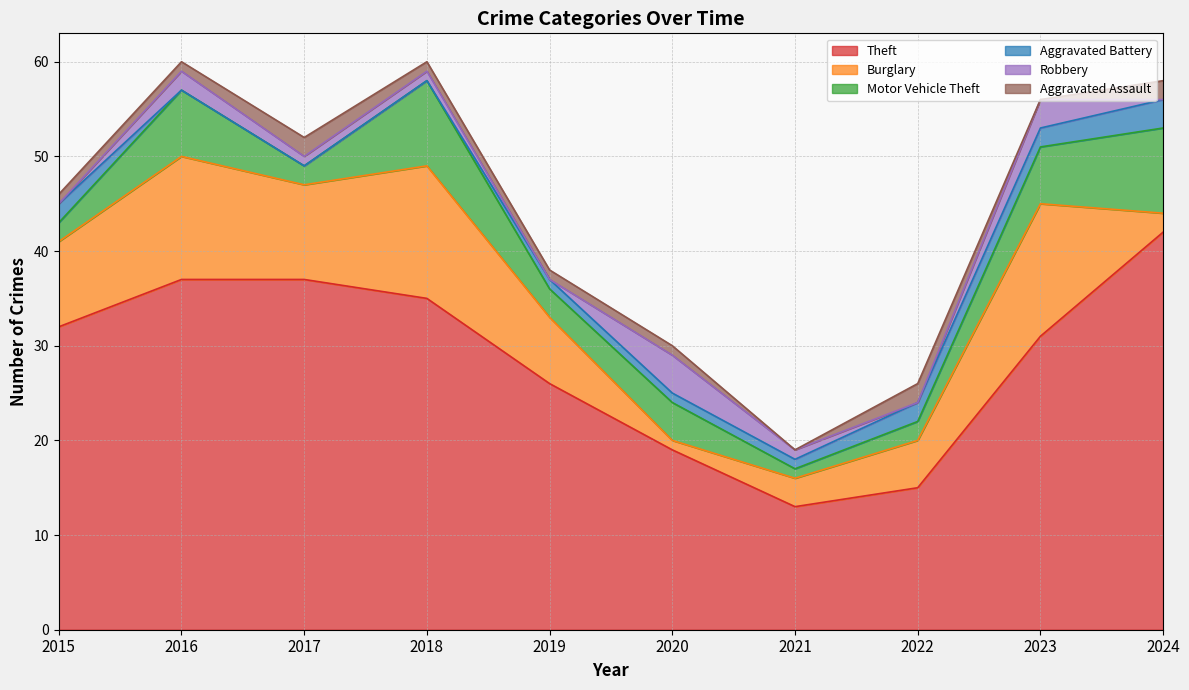

At how many categories does at least one series exceed 29?

6